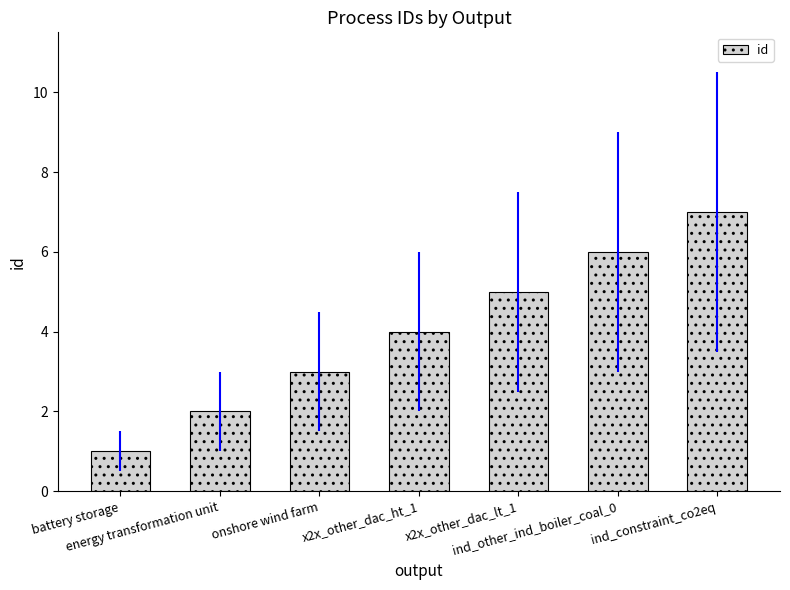

At which category does the chart reach its minimum across all series?

battery storage